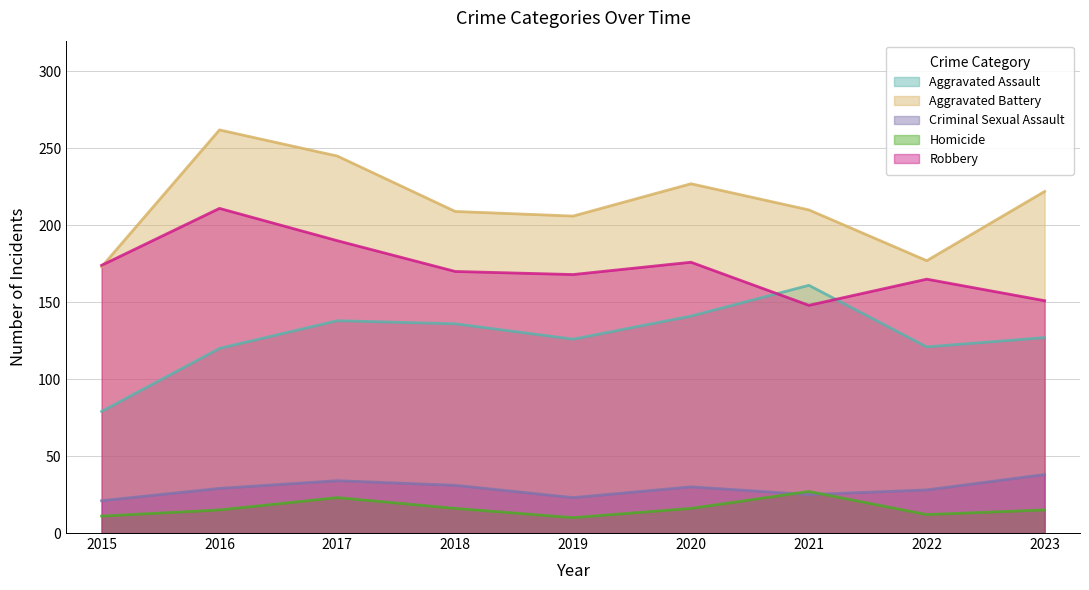

What are all the series names shown in the legend?

Aggravated Assault, Aggravated Battery, Criminal Sexual Assault, Homicide, Robbery